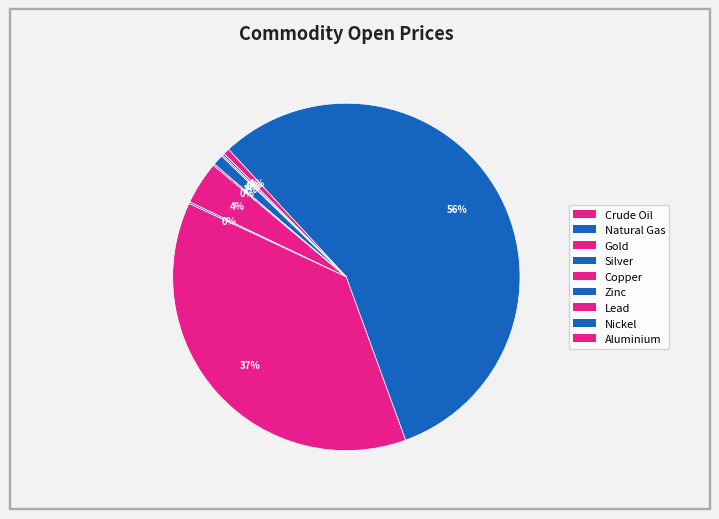

To the nearest percent, what portion does Copper represent?

1%